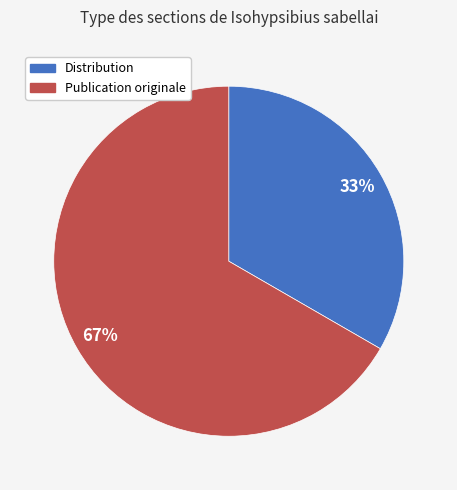

Is there a majority slice in this chart?

Yes